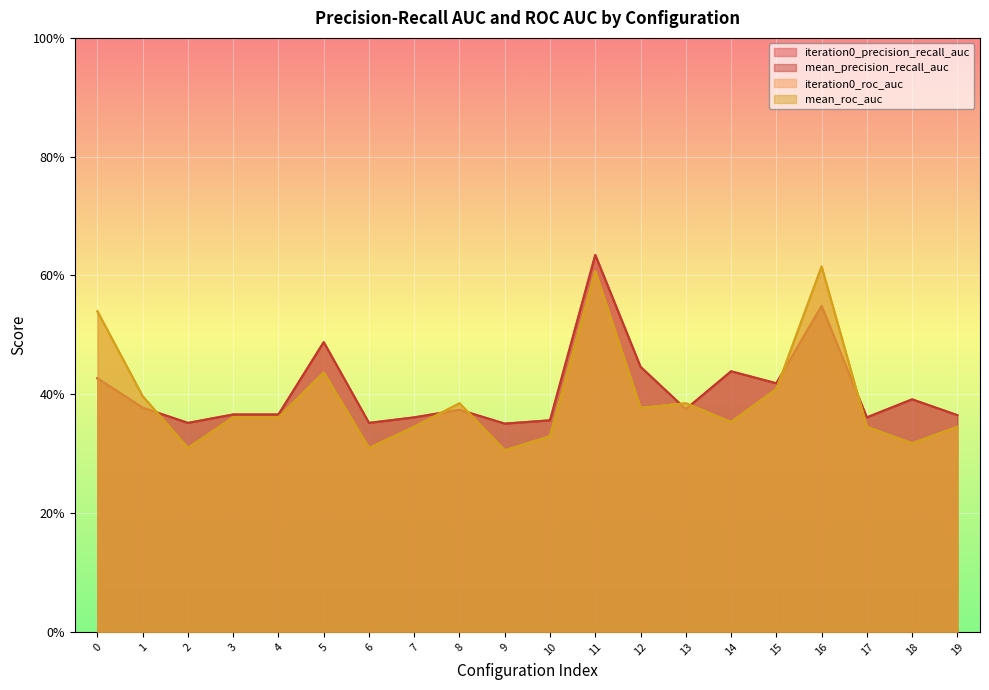

Between 1 and 6, which series saw the biggest shift?

iteration0_roc_auc